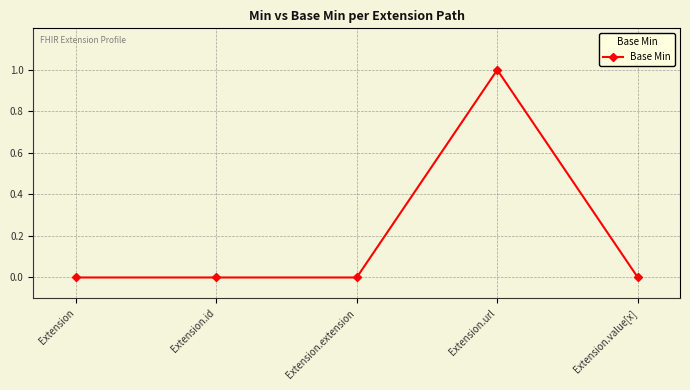

Which category has the highest value across all series?

Extension.url